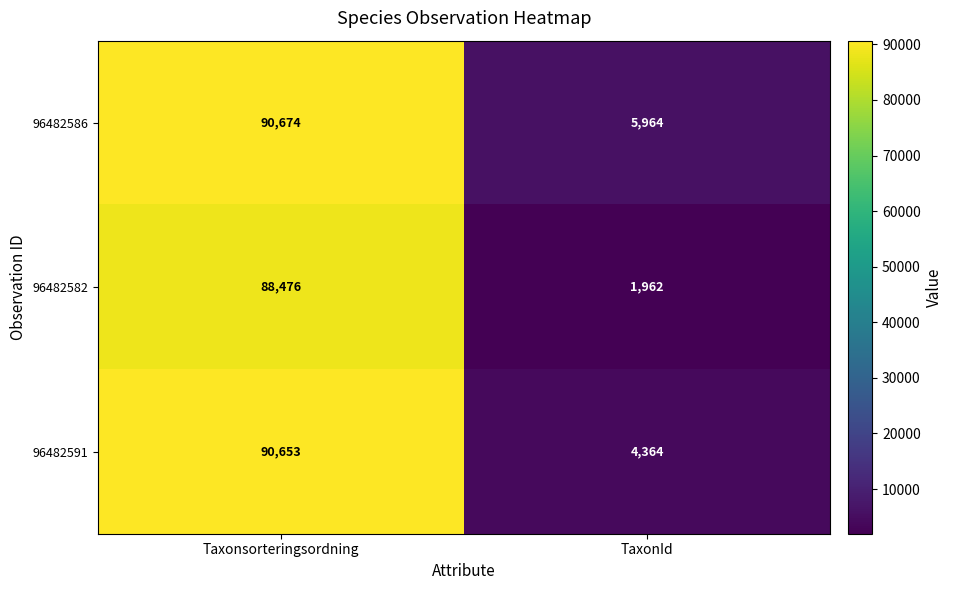

Which label corresponds to the largest value in the chart?

Taxonsorteringsordning